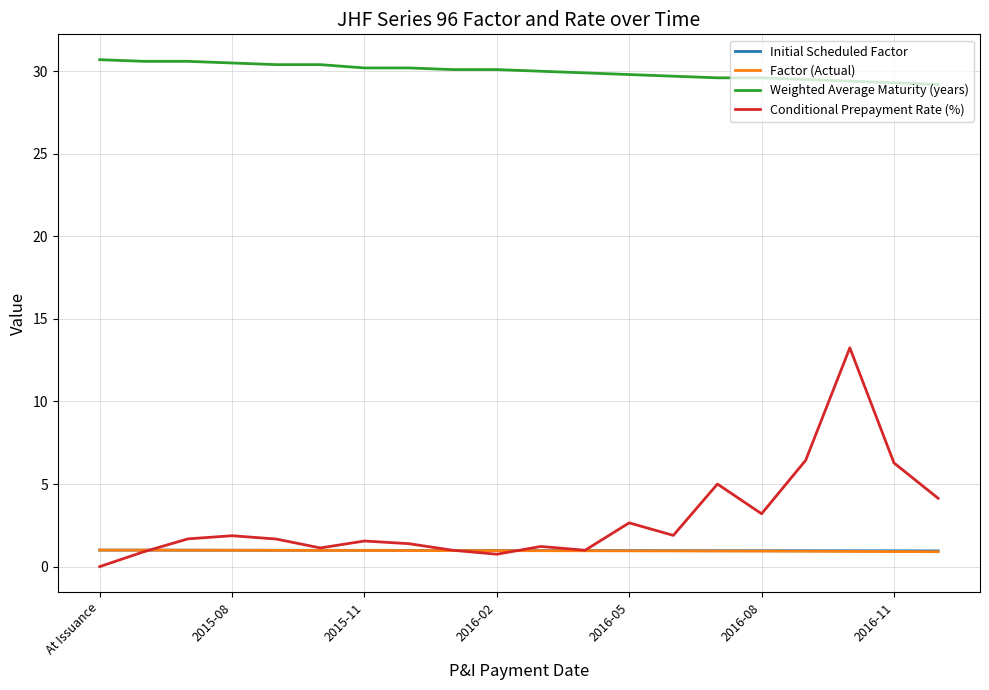

Which series has the largest total across all categories?

Weighted Average Maturity (years)